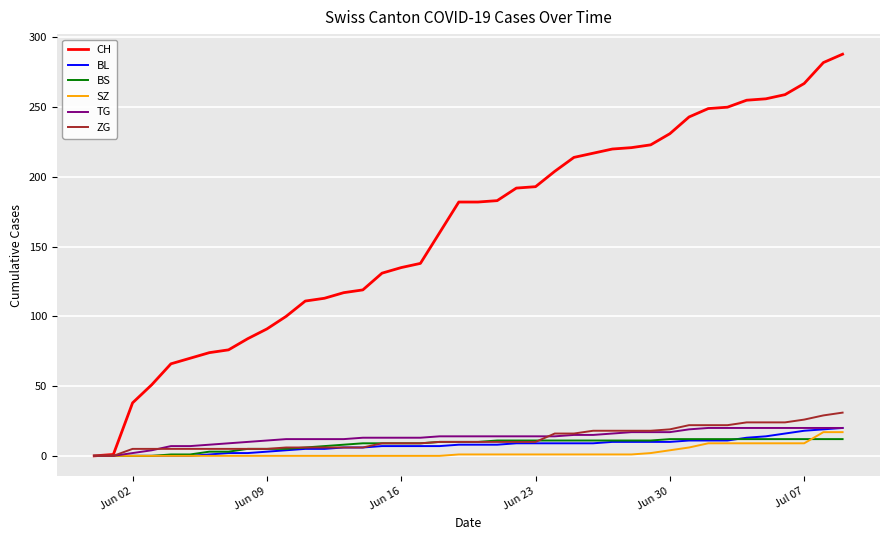

What is the difference between the maximum and minimum values in the TG series?

20